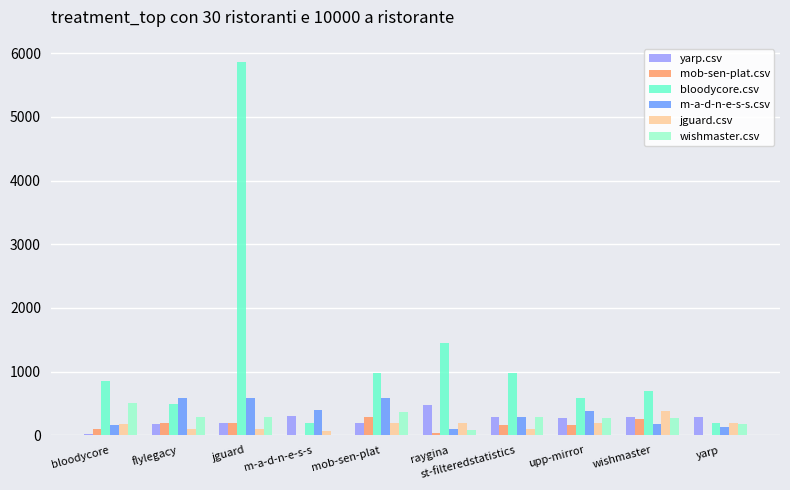

Which category has the highest value in the bloodycore.csv series?

jguard